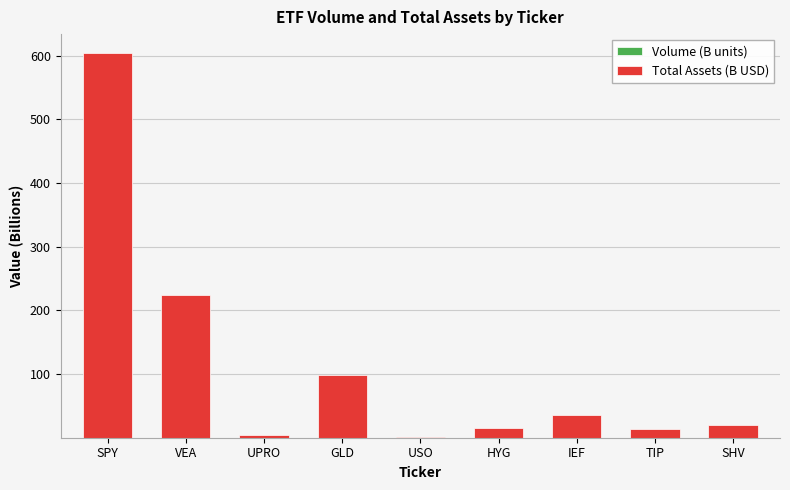

At which category is the sum across all series the highest?

SPY